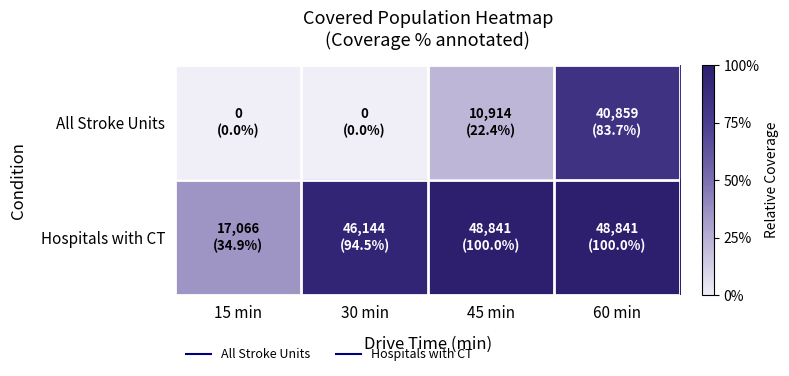

Reading left to right, transcribe all the data shown in this chart.

All Stroke Units: 15 min=0.0	30 min=0.0	45 min=0.2	60 min=0.8
Hospitals with CT: 15 min=0.3	30 min=0.9	45 min=1.0	60 min=1.0